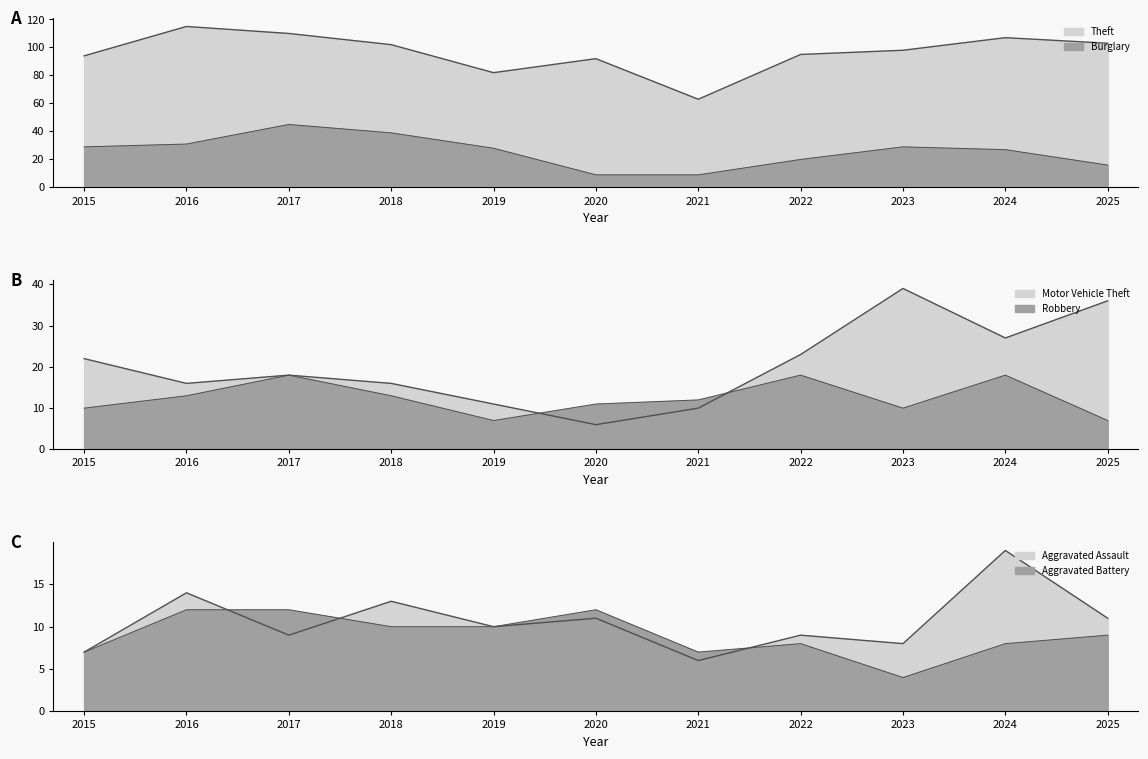

Reading right to left, what are all the values shown in this chart?

Theft: 2025=103	2024=107	2023=98	2022=95	2021=63	2020=92	2019=82	2018=102	2017=110	2016=115	2015=94
Burglary: 2025=16	2024=27	2023=29	2022=20	2021=9	2020=9	2019=28	2018=39	2017=45	2016=31	2015=29
Motor Vehicle Theft: 2025=36	2024=27	2023=39	2022=23	2021=10	2020=6	2019=11	2018=16	2017=18	2016=16	2015=22
Robbery: 2025=7	2024=18	2023=10	2022=18	2021=12	2020=11	2019=7	2018=13	2017=18	2016=13	2015=10
Aggravated Assault: 2025=11	2024=19	2023=8	2022=9	2021=6	2020=11	2019=10	2018=13	2017=9	2016=14	2015=7
Aggravated Battery: 2025=9	2024=8	2023=4	2022=8	2021=7	2020=12	2019=10	2018=10	2017=12	2016=12	2015=7